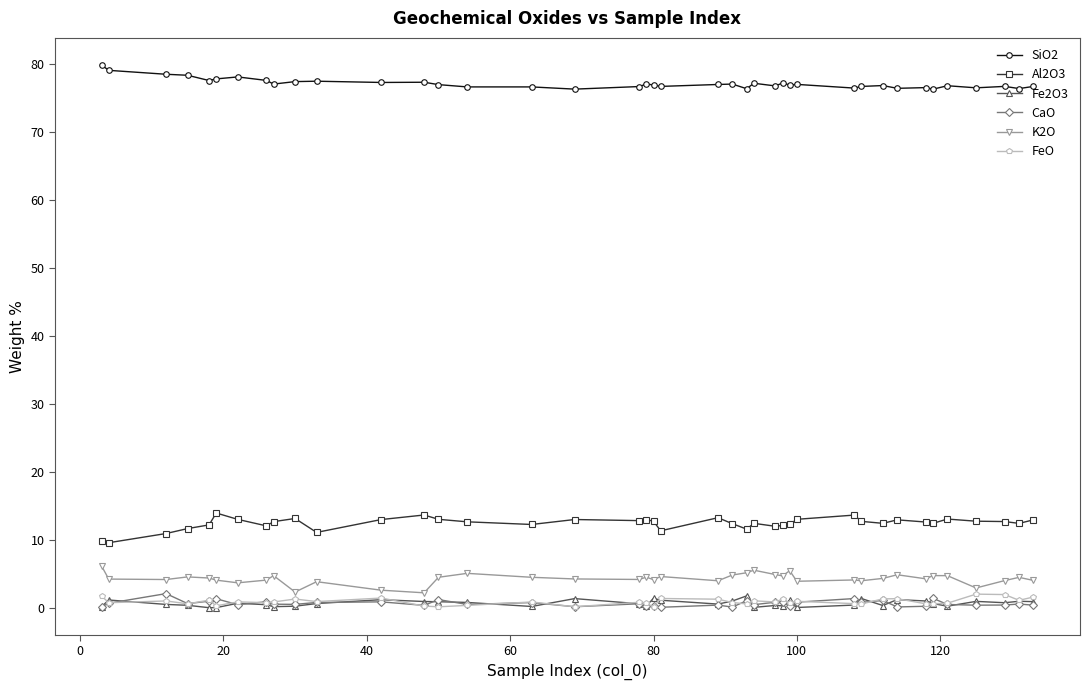

True or false: FeO has more than 0 interior local peaks.

True